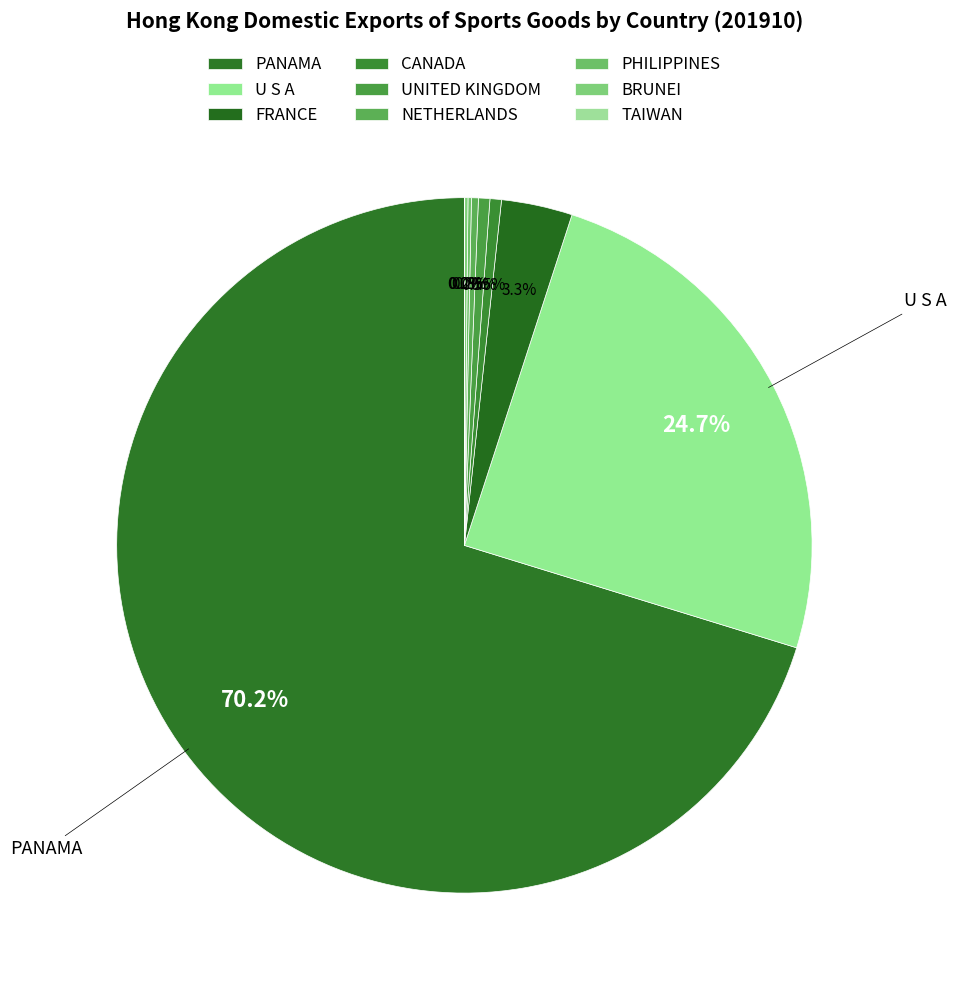

What portion of the pie excludes FRANCE?

96.7%